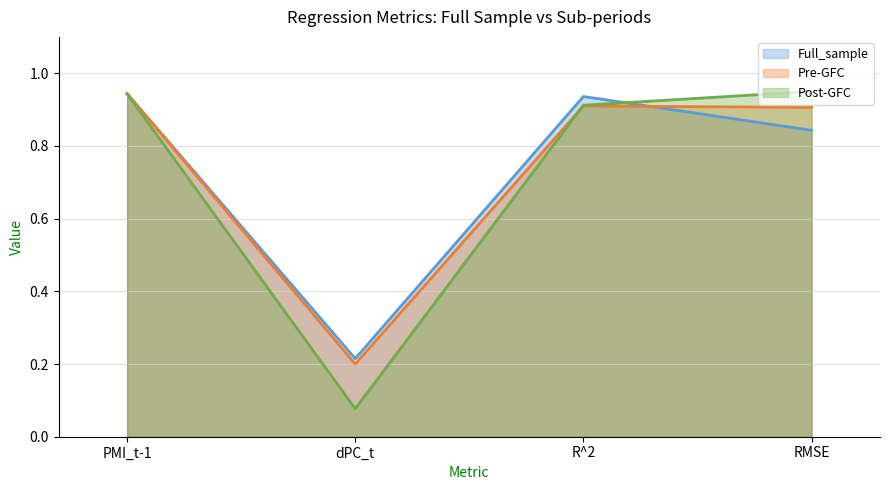

The Pre-GFC line series shows 0.9 at R^2. True or false?

True